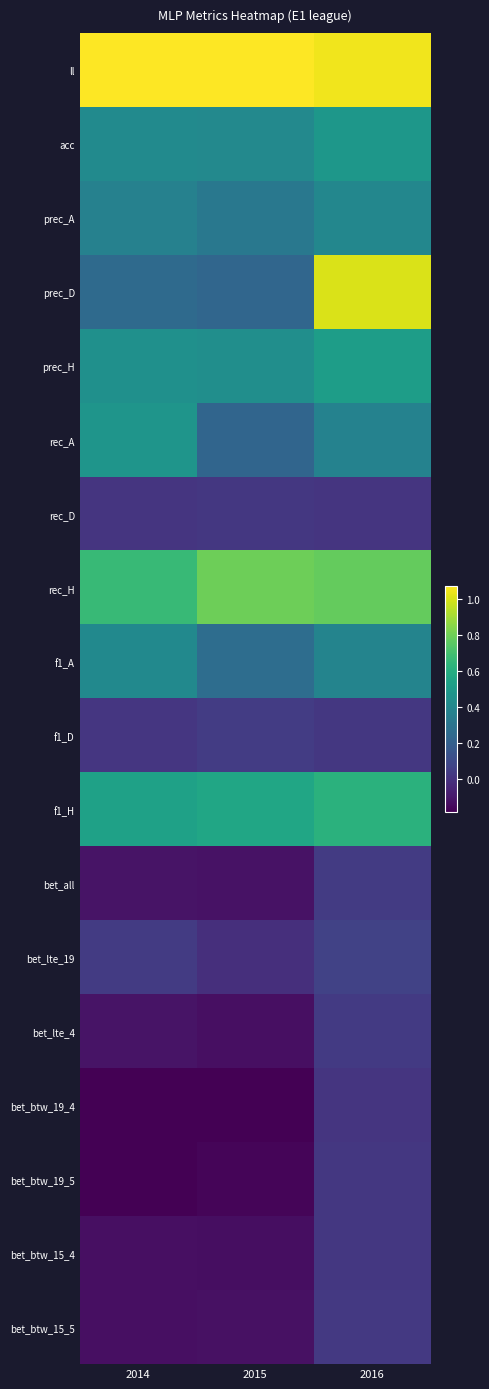

Reading right to left, extract all data points from this chart.

ll: 2016=1.0	2015=1.1	2014=1.1
acc: 2016=0.5	2015=0.4	2014=0.4
prec_A: 2016=0.4	2015=0.3	2014=0.4
prec_D: 2016=1.0	2015=0.2	2014=0.2
prec_H: 2016=0.5	2015=0.4	2014=0.4
rec_A: 2016=0.4	2015=0.2	2014=0.5
rec_D: 2016=0.0	2015=0.0	2014=0.0
rec_H: 2016=0.8	2015=0.8	2014=0.7
f1_A: 2016=0.4	2015=0.3	2014=0.4
f1_D: 2016=0.0	2015=0.0	2014=0.0
f1_H: 2016=0.6	2015=0.6	2014=0.5
bet_all: 2016=0.0	2015=-0.1	2014=-0.1
bet_lte_19: 2016=0.1	2015=-0.0	2014=0.0
bet_lte_4: 2016=0.0	2015=-0.1	2014=-0.1
bet_btw_19_4: 2016=0.0	2015=-0.2	2014=-0.2
bet_btw_19_5: 2016=0.0	2015=-0.2	2014=-0.2
bet_btw_15_4: 2016=0.0	2015=-0.1	2014=-0.1
bet_btw_15_5: 2016=0.0	2015=-0.1	2014=-0.1